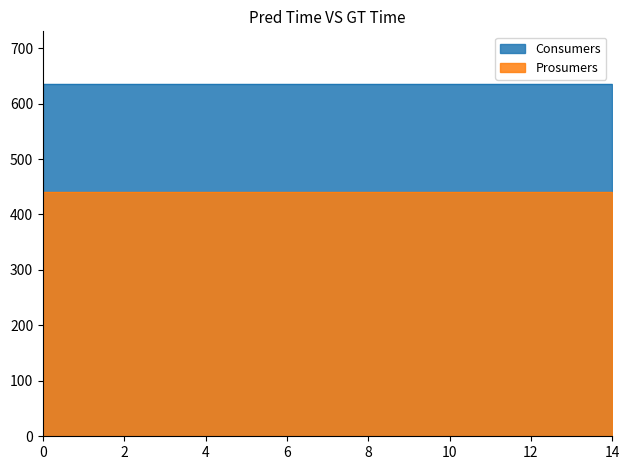

What is the value of the Consumers point at the 4th from the left?

635